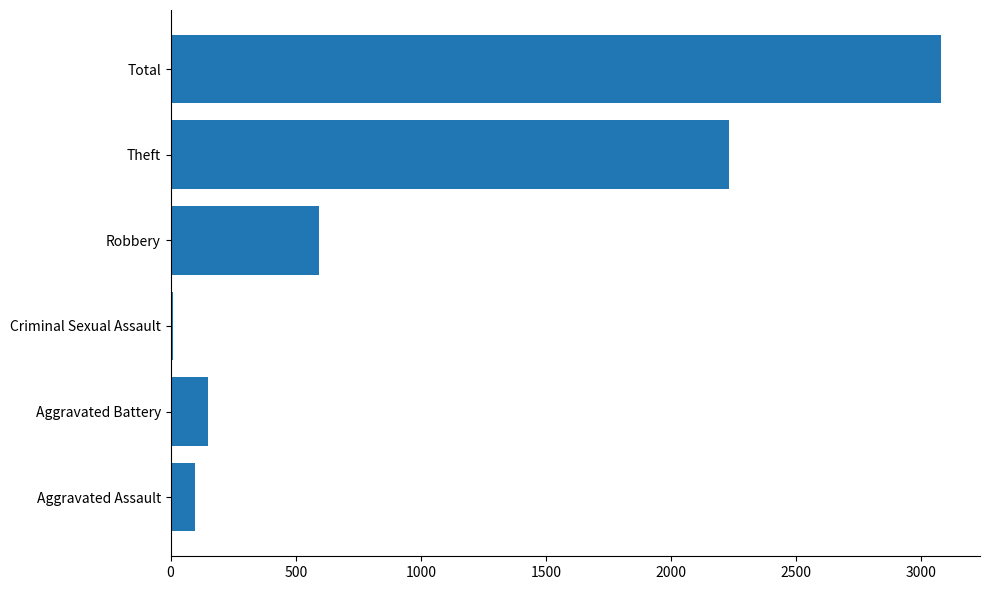

Which category has the highest value across all series?

Total